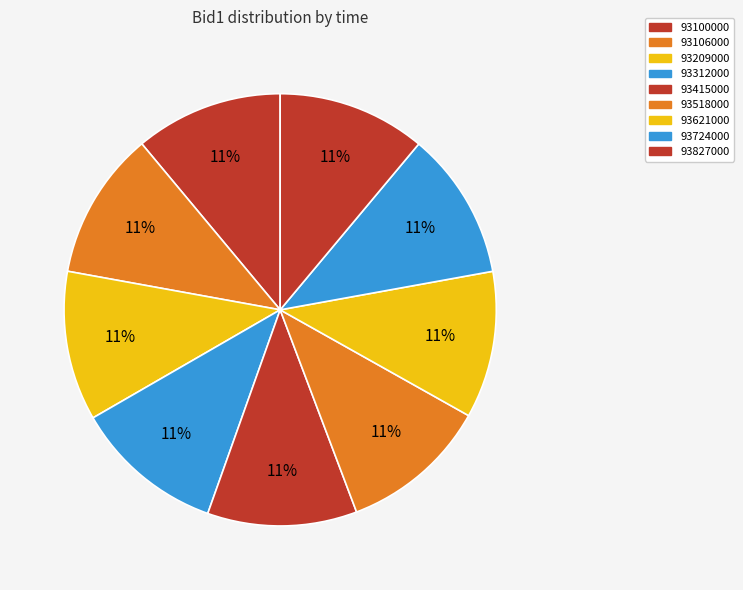

Approximately how many times larger is the value at 93621000 compared to 93209000?

1.0